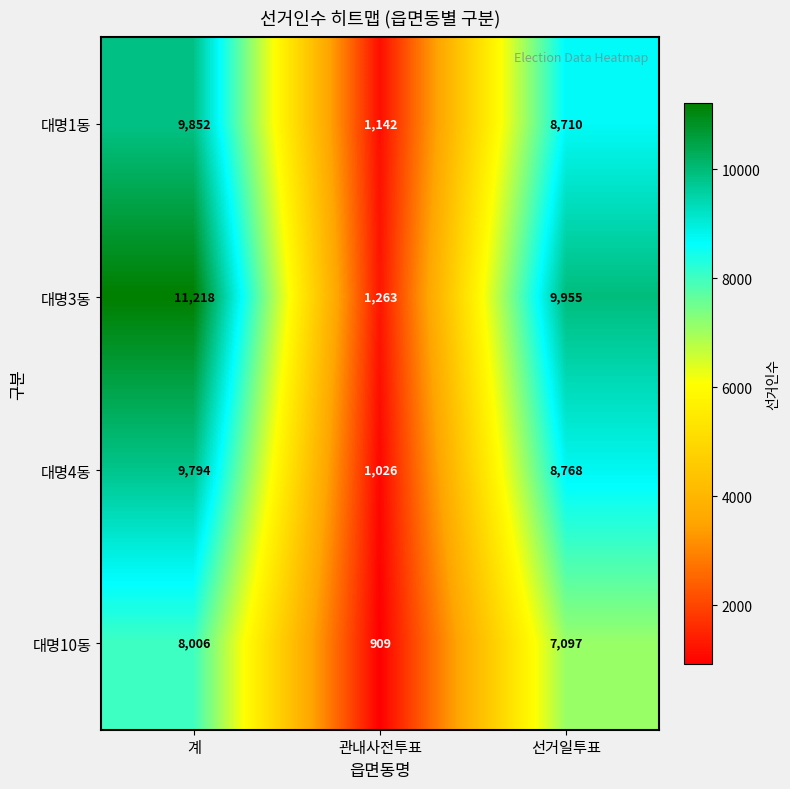

Read the 대명3동 value at 선거일투표, to the nearest 100.

10000